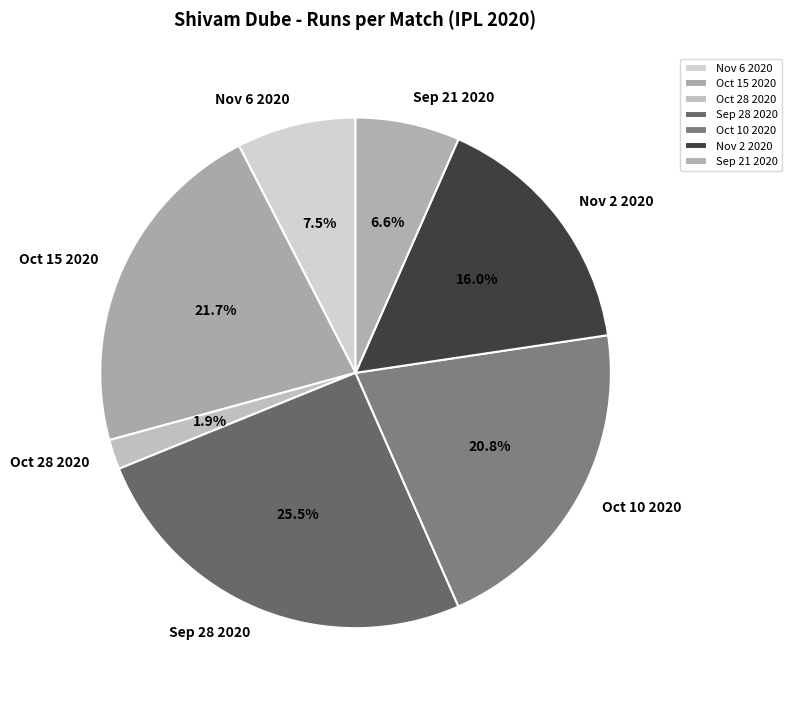

What portion of the pie excludes Sep 21 2020?

93.4%